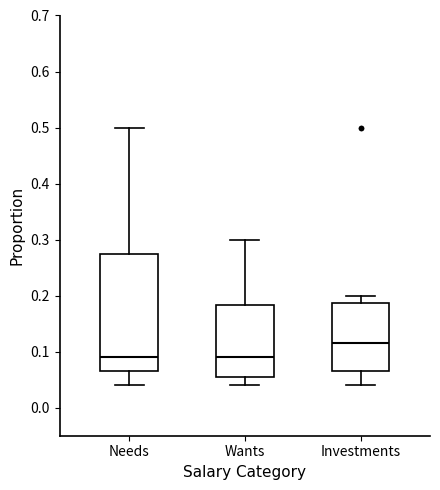

Reading left to right, read every box against the y-axis: the position of its median line, the range the box covers, and the ends of its whiskers. The values are not printed on the chart, so give them approximately, as read against the axis.

Needs: median 0.09, box 0.07 to 0.28, whiskers 0.04 to 0.50
Wants: median 0.09, box 0.06 to 0.18, whiskers 0.04 to 0.30
Investments: median 0.12, box 0.07 to 0.19, whiskers 0.04 to 0.20